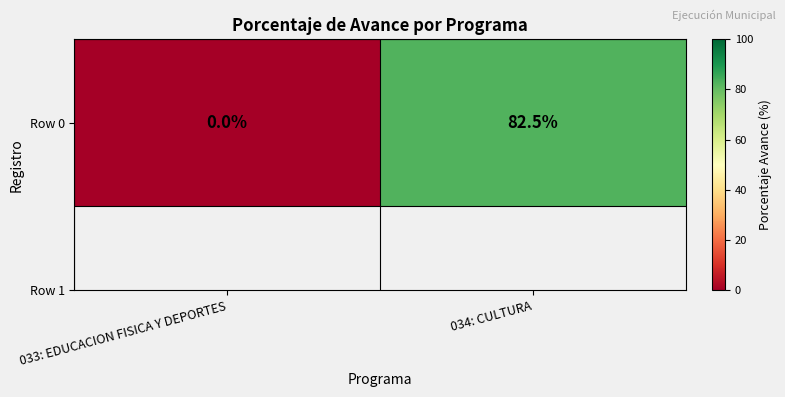

Reading left to right, list all the values displayed in this chart.

033: EDUCACION FISICA Y DEPORTES=0.0	034: CULTURA=82.5